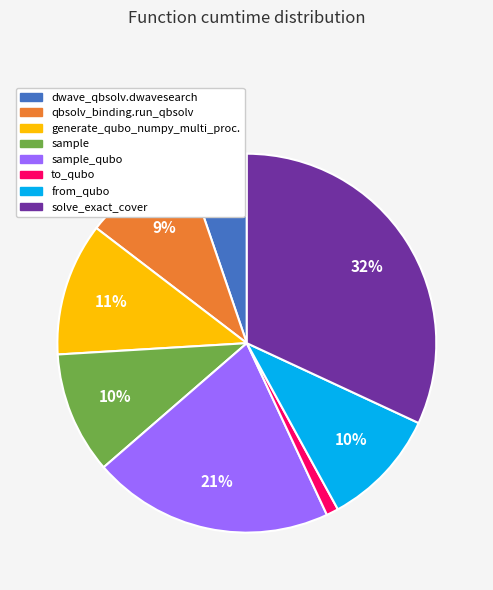

Does any single category account for the majority?

No